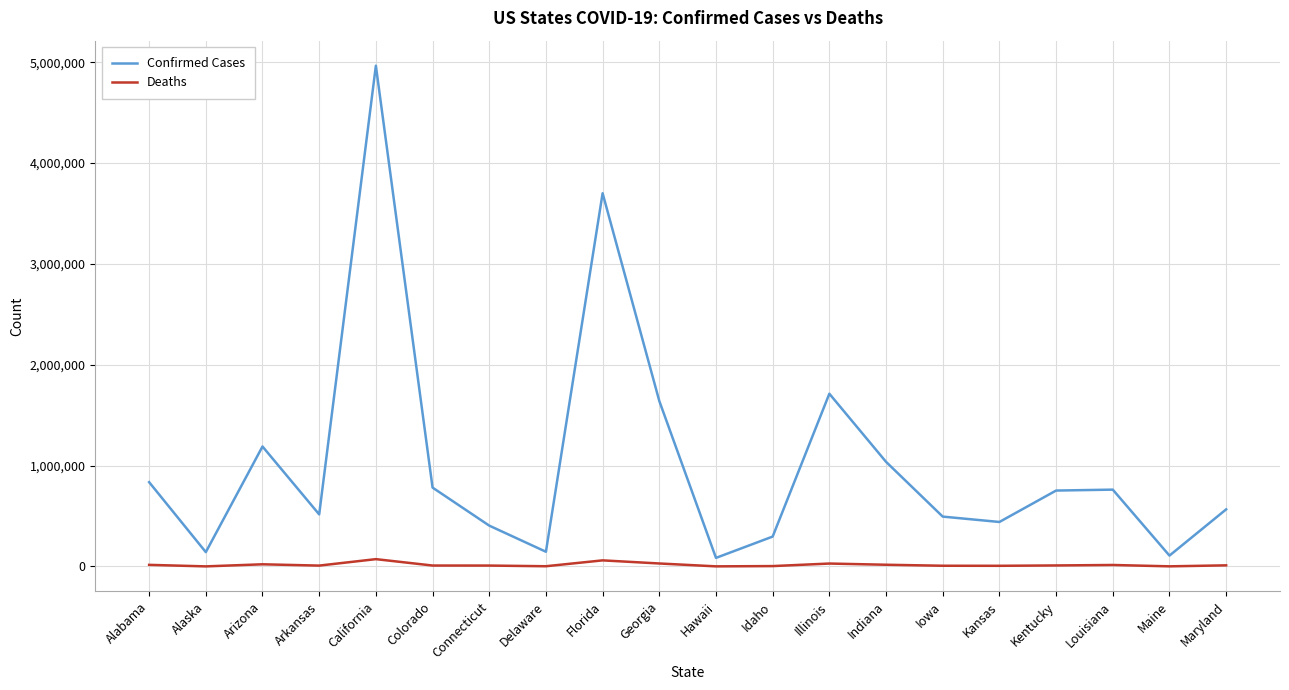

How many values in the Confirmed Cases series are below 752720?

10